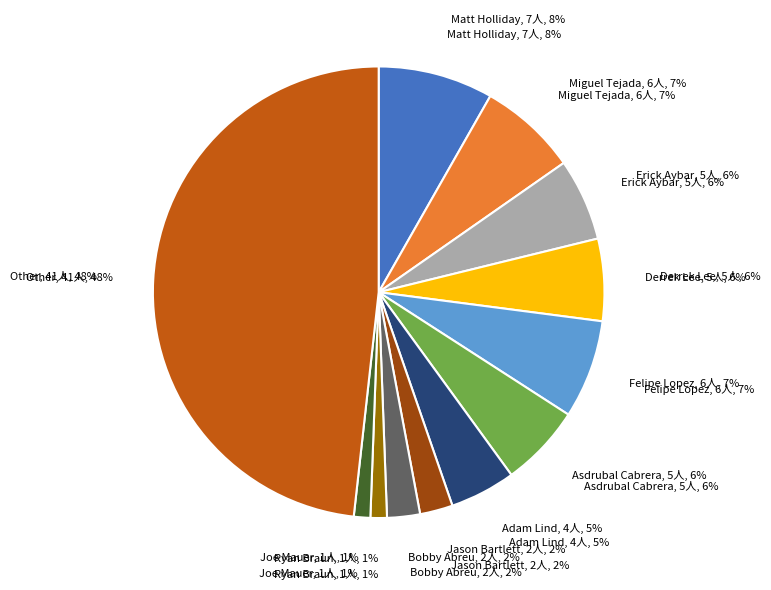

To the nearest percent, what is the average slice percentage?

8%